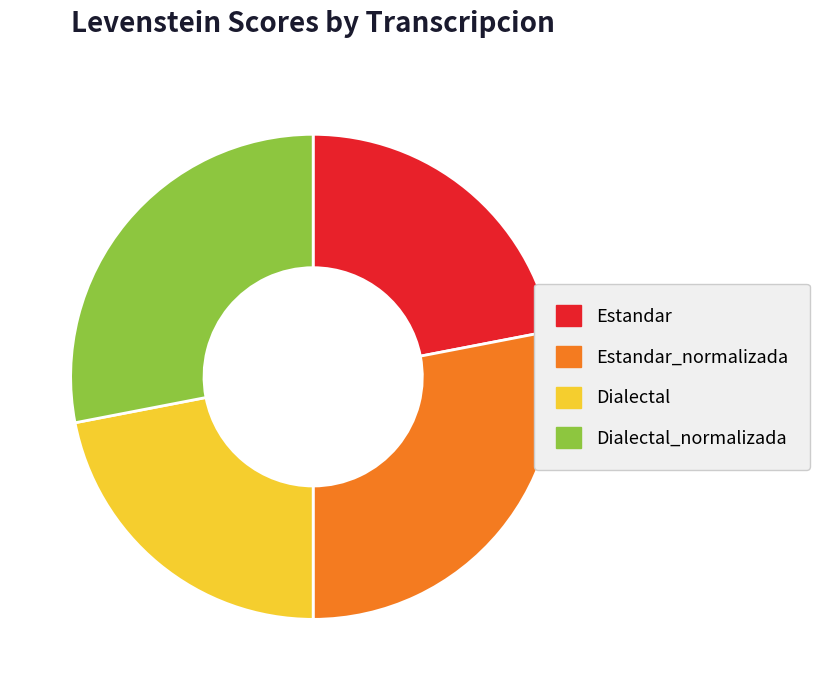

Is it true that Dialectal is 22% of the pie?

True